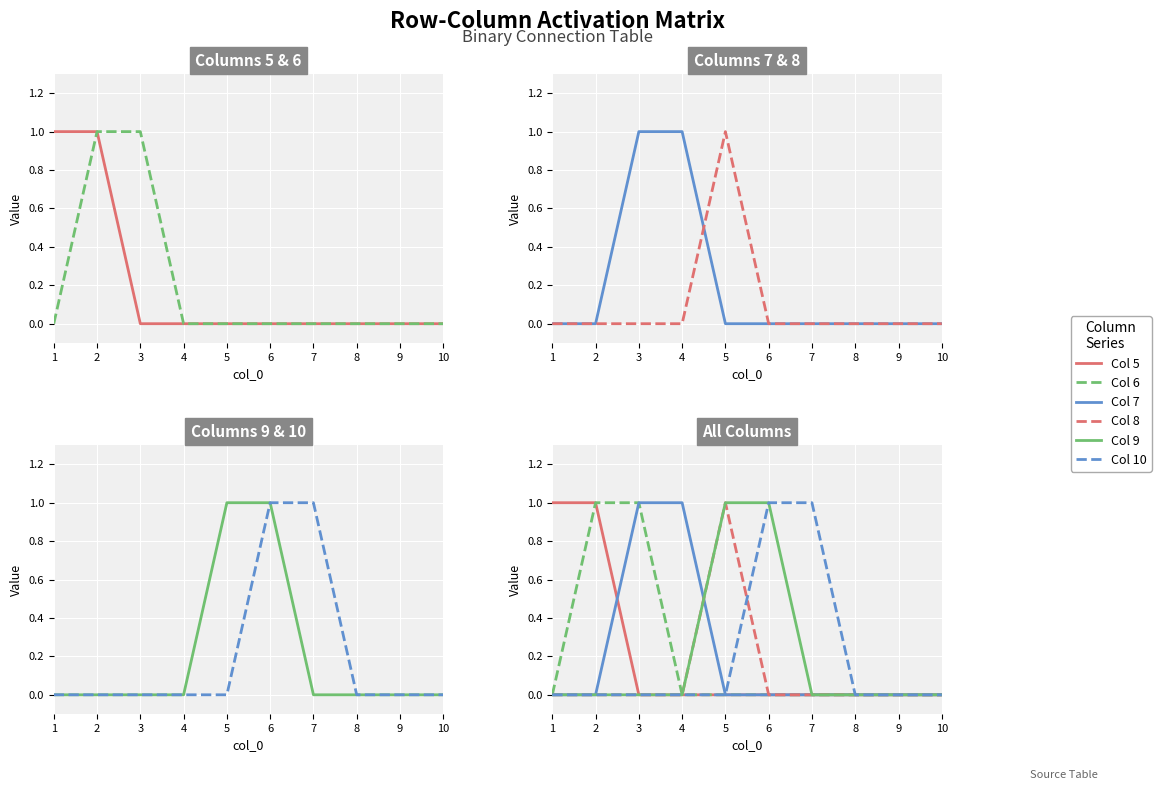

What is the sum of all Col 8 values?

1